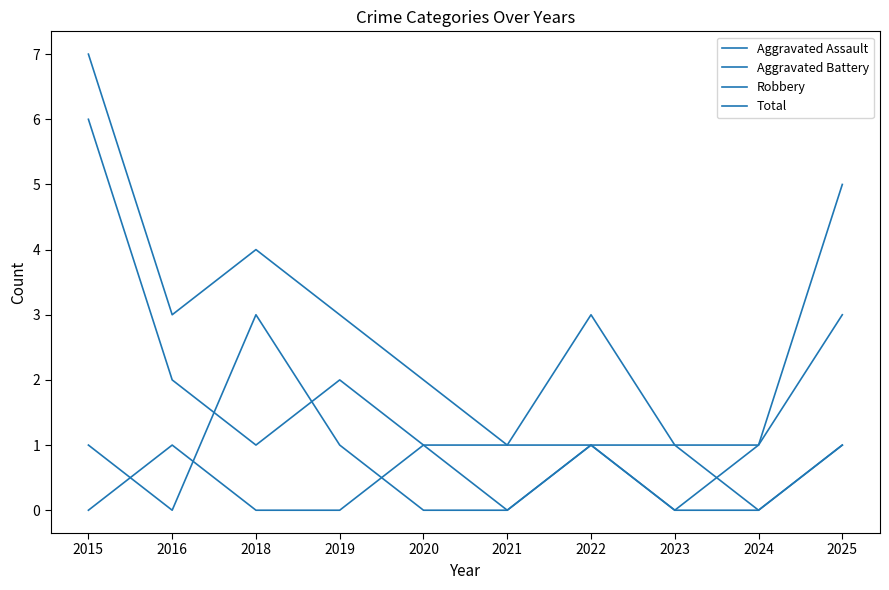

Is this an area chart (filled region under the line)?

No